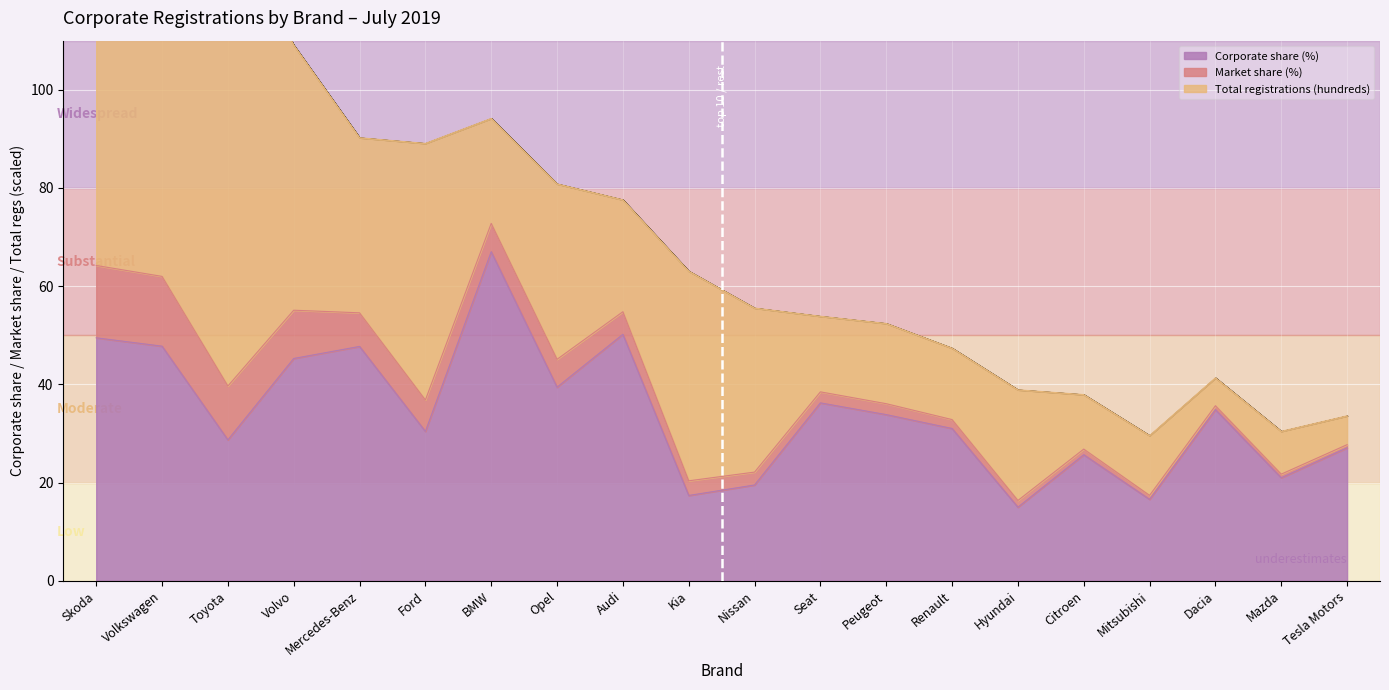

Is it true that Total registrations (hundreds) equals 128.4 at Volkswagen?

False